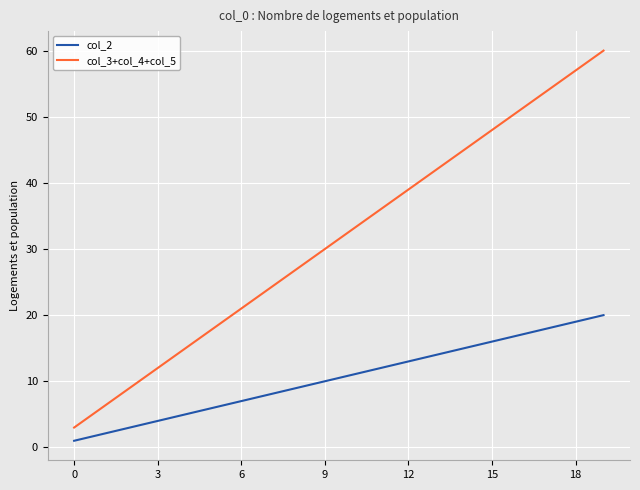

Reading right to left, list all the values displayed in this chart.

col_2: 20	19	18	17	16	15	14	13	12	11	10	9	8	7	6	5	4	3	2	1
col_3+col_4+col_5: 60	57	54	51	48	45	42	39	36	33	30	27	24	21	18	15	12	9	6	3